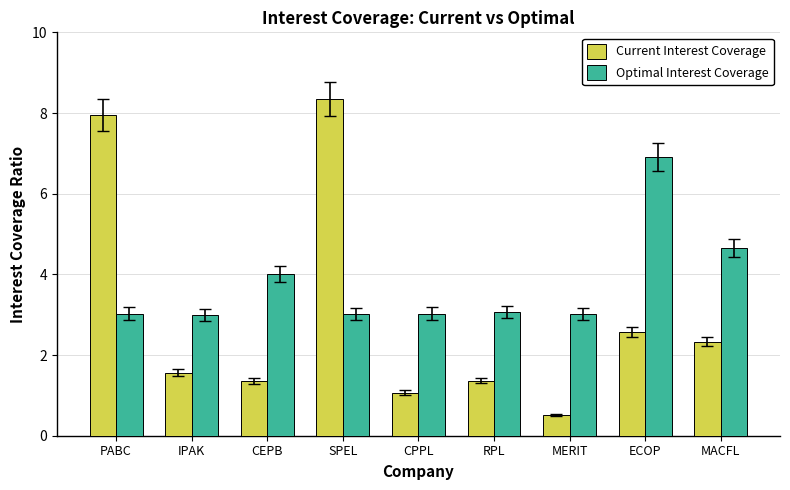

At which label is Current Interest Coverage closest to 4?

ECOP